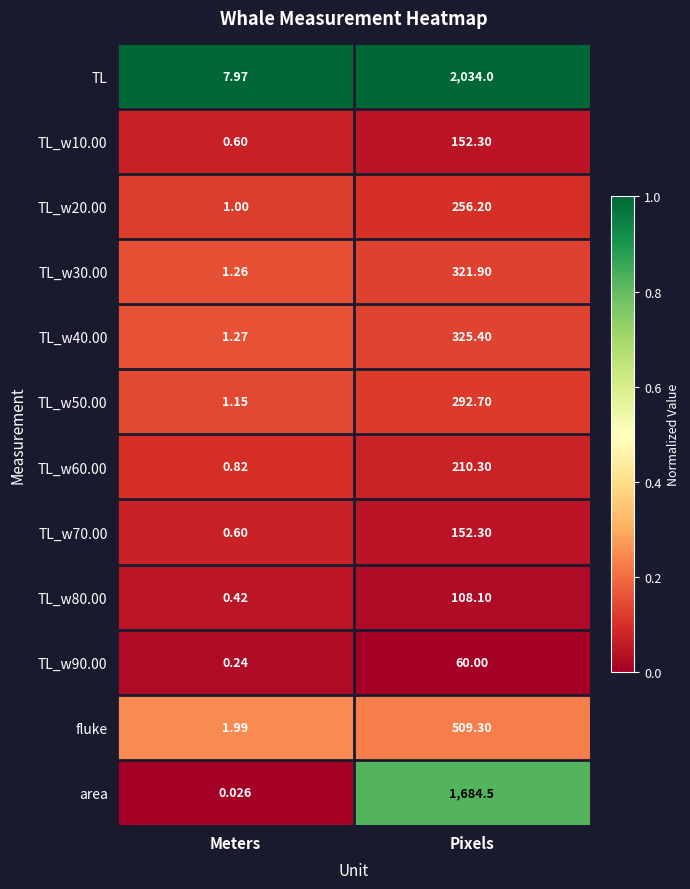

What is the total value across all series at Meters?

17.3